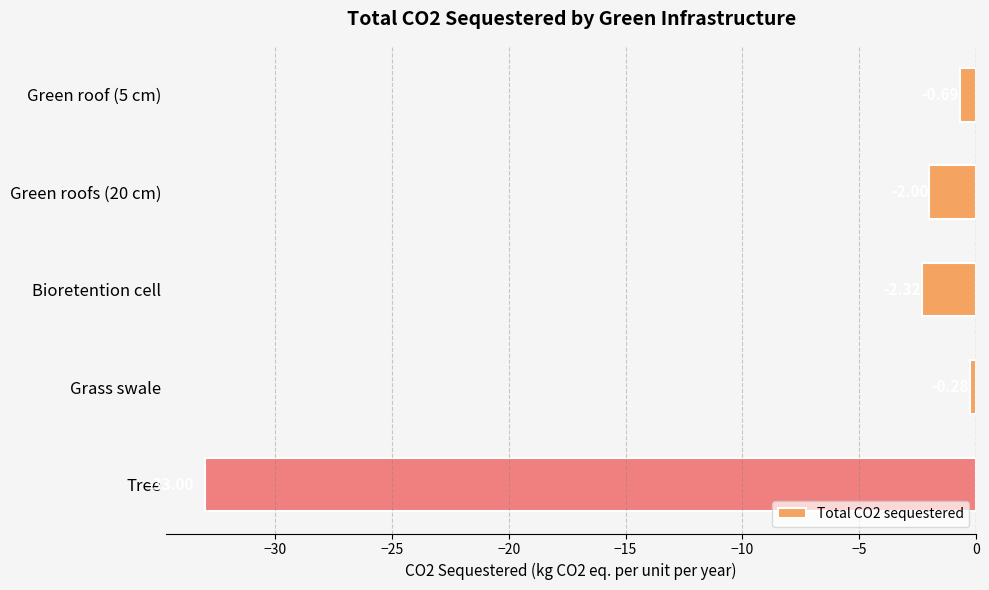

Which has a higher value, Green roofs (20 cm) or Grass swale?

Grass swale